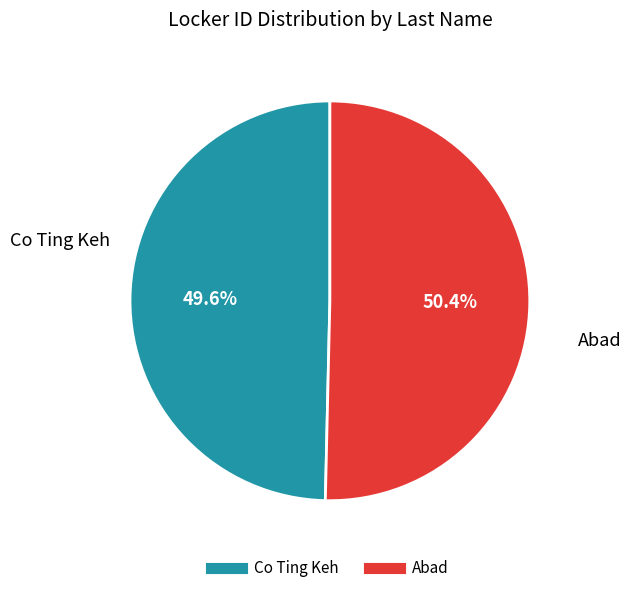

To the nearest percent, what portion does Co Ting Keh represent?

50%